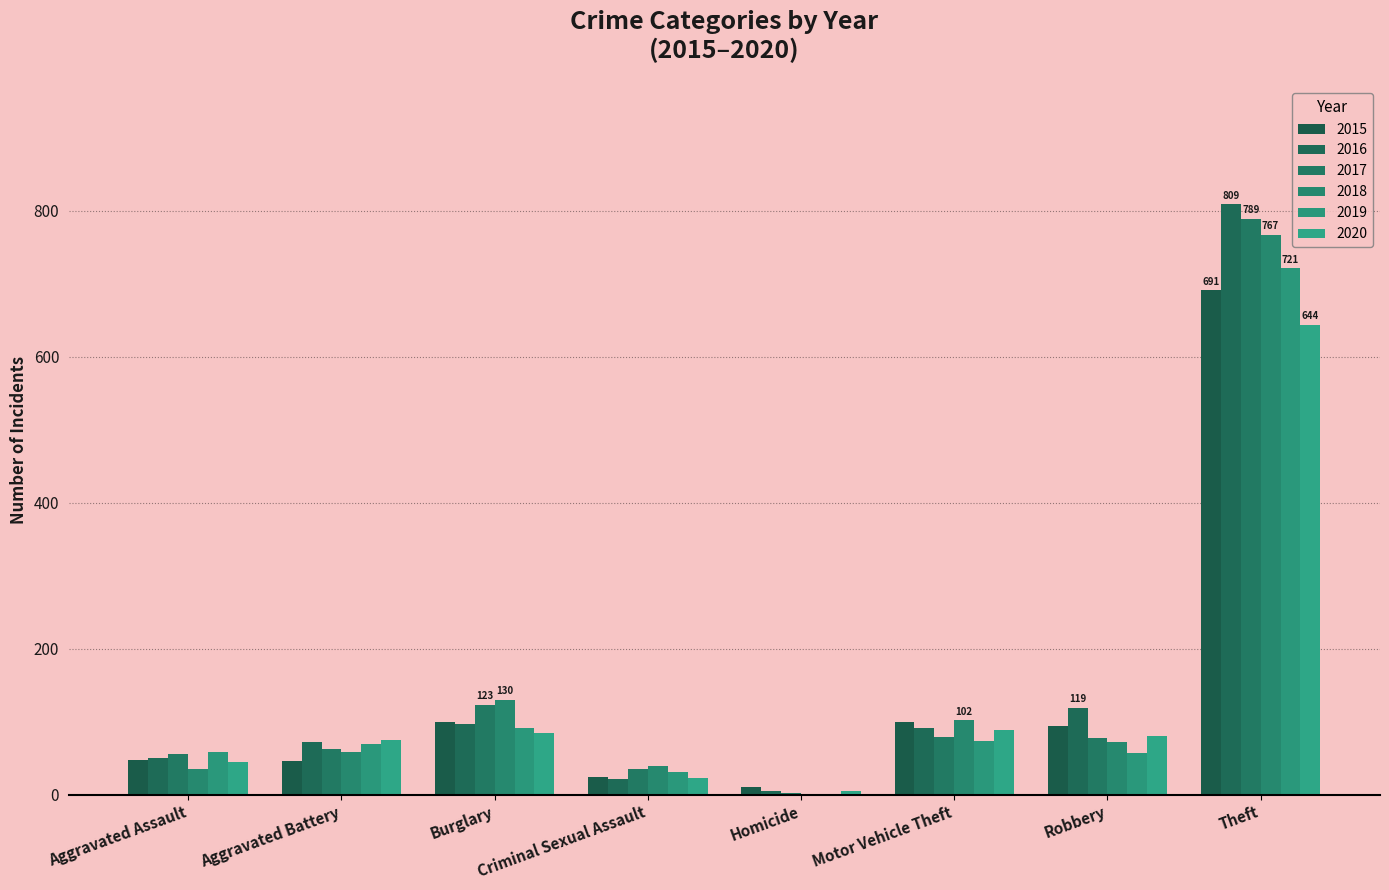

Rank the series at Aggravated Assault from lowest to highest value.

2018, 2020, 2015, 2016, 2017, 2019